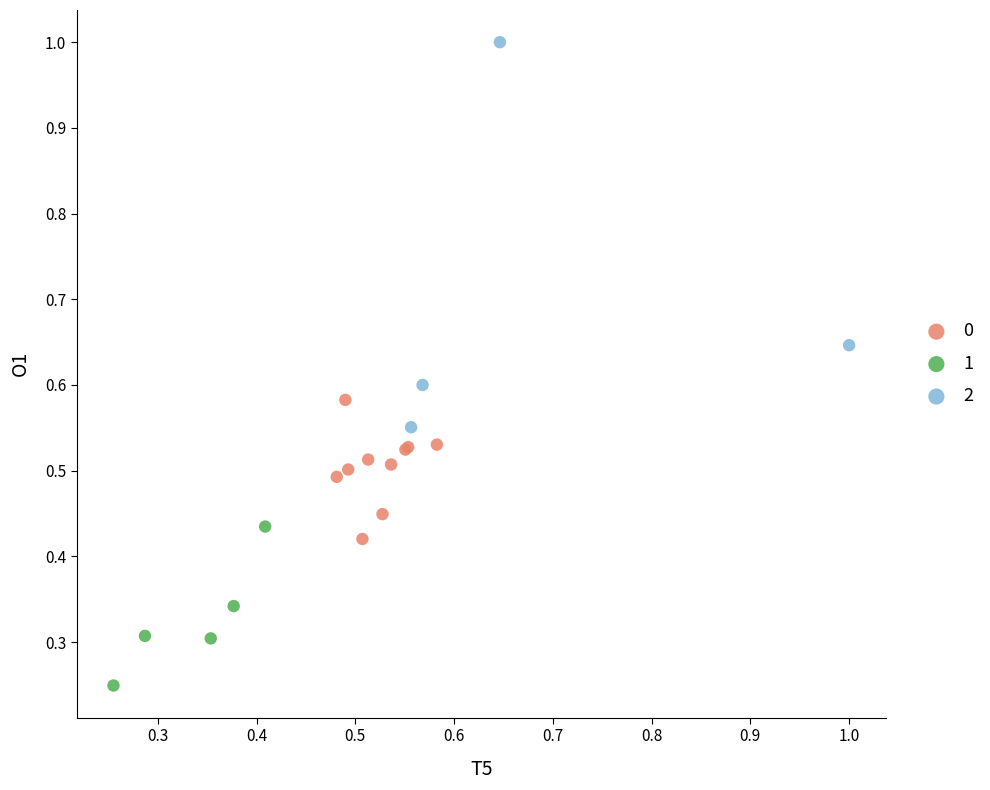

What are all the series names shown in the legend?

0, 1, 2